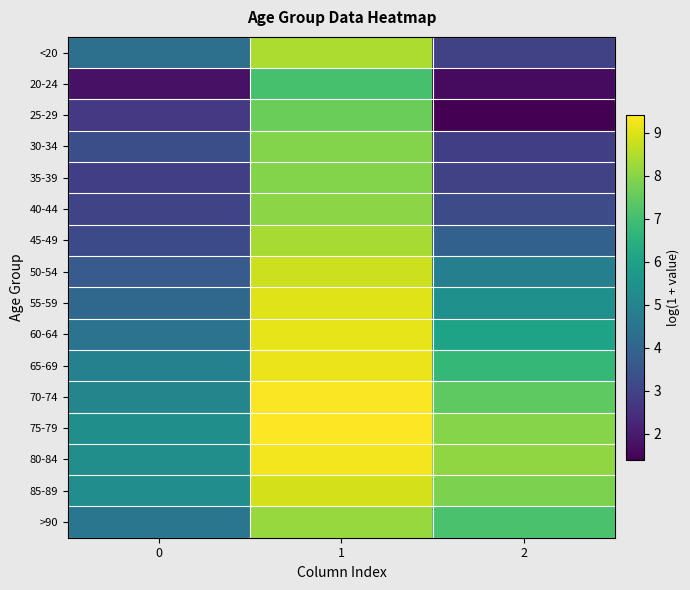

Rank the series at 2 from lowest to highest value.

25-29, 20-24, 30-34, <20, 35-39, 40-44, 45-49, 50-54, 55-59, 60-64, 65-69, >90, 70-74, 85-89, 75-79, 80-84